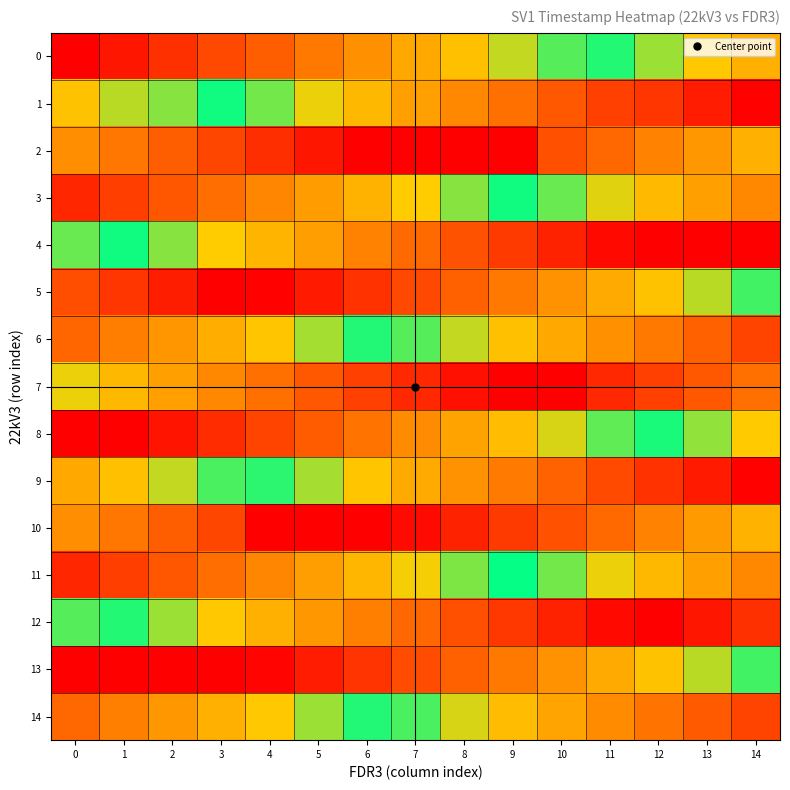

Reading left to right, transcribe all the data shown in this chart.

0: 0=0.0	1=0.0	2=0.1	3=0.1	4=0.2	5=0.2	6=0.3	7=0.3	8=0.4	9=0.4	10=0.5	11=0.5	12=0.6	13=0.6	14=0.7
1: 0=0.4	1=0.4	2=0.4	3=0.5	4=0.5	5=0.6	6=0.6	7=0.7	8=0.7	9=0.8	10=0.8	11=0.9	12=0.9	13=0.9	14=1.0
2: 0=0.7	1=0.8	2=0.8	3=0.9	4=0.9	5=1.0	6=1.0	7=1.0	8=1.0	9=1.0	10=0.2	11=0.2	12=0.3	13=0.3	14=0.3
3: 0=0.1	1=0.1	2=0.2	3=0.2	4=0.3	5=0.3	6=0.4	7=0.4	8=0.4	9=0.5	10=0.5	11=0.6	12=0.6	13=0.7	14=0.7
4: 0=0.5	1=0.5	2=0.6	3=0.6	4=0.6	5=0.7	6=0.7	7=0.8	8=0.8	9=0.9	10=0.9	11=1.0	12=1.0	13=1.0	14=1.0
5: 0=0.8	1=0.9	2=0.9	3=0.0	4=0.0	5=0.1	6=0.1	7=0.1	8=0.2	9=0.2	10=0.3	11=0.3	12=0.4	13=0.4	14=0.5
6: 0=0.2	1=0.2	2=0.3	3=0.3	4=0.4	5=0.4	6=0.5	7=0.5	8=0.6	9=0.6	10=0.7	11=0.7	12=0.8	13=0.8	14=0.9
7: 0=0.6	1=0.6	2=0.7	3=0.7	4=0.8	5=0.8	6=0.9	7=0.9	8=1.0	9=1.0	10=1.0	11=0.1	12=0.1	13=0.2	14=0.2
8: 0=0.0	1=0.0	2=0.0	3=0.1	4=0.1	5=0.2	6=0.2	7=0.3	8=0.3	9=0.4	10=0.4	11=0.5	12=0.5	13=0.6	14=0.6
9: 0=0.3	1=0.4	2=0.4	3=0.5	4=0.5	5=0.6	6=0.6	7=0.7	8=0.7	9=0.8	10=0.8	11=0.9	12=0.9	13=0.9	14=1.0
10: 0=0.7	1=0.8	2=0.8	3=0.9	4=0.0	5=0.0	6=0.0	7=0.0	8=0.1	9=0.1	10=0.2	11=0.2	12=0.3	13=0.3	14=0.3
11: 0=0.1	1=0.1	2=0.2	3=0.2	4=0.3	5=0.3	6=0.4	7=0.4	8=0.5	9=0.5	10=0.5	11=0.6	12=0.6	13=0.7	14=0.7
12: 0=0.5	1=0.5	2=0.6	3=0.6	4=0.7	5=0.7	6=0.7	7=0.8	8=0.8	9=0.9	10=0.9	11=1.0	12=0.0	13=0.0	14=0.1
13: 0=0.0	1=0.0	2=0.0	3=0.0	4=0.0	5=0.1	6=0.1	7=0.1	8=0.2	9=0.2	10=0.3	11=0.3	12=0.4	13=0.4	14=0.5
14: 0=0.2	1=0.3	2=0.3	3=0.3	4=0.4	5=0.4	6=0.5	7=0.5	8=0.6	9=0.6	10=0.7	11=0.7	12=0.8	13=0.8	14=0.9